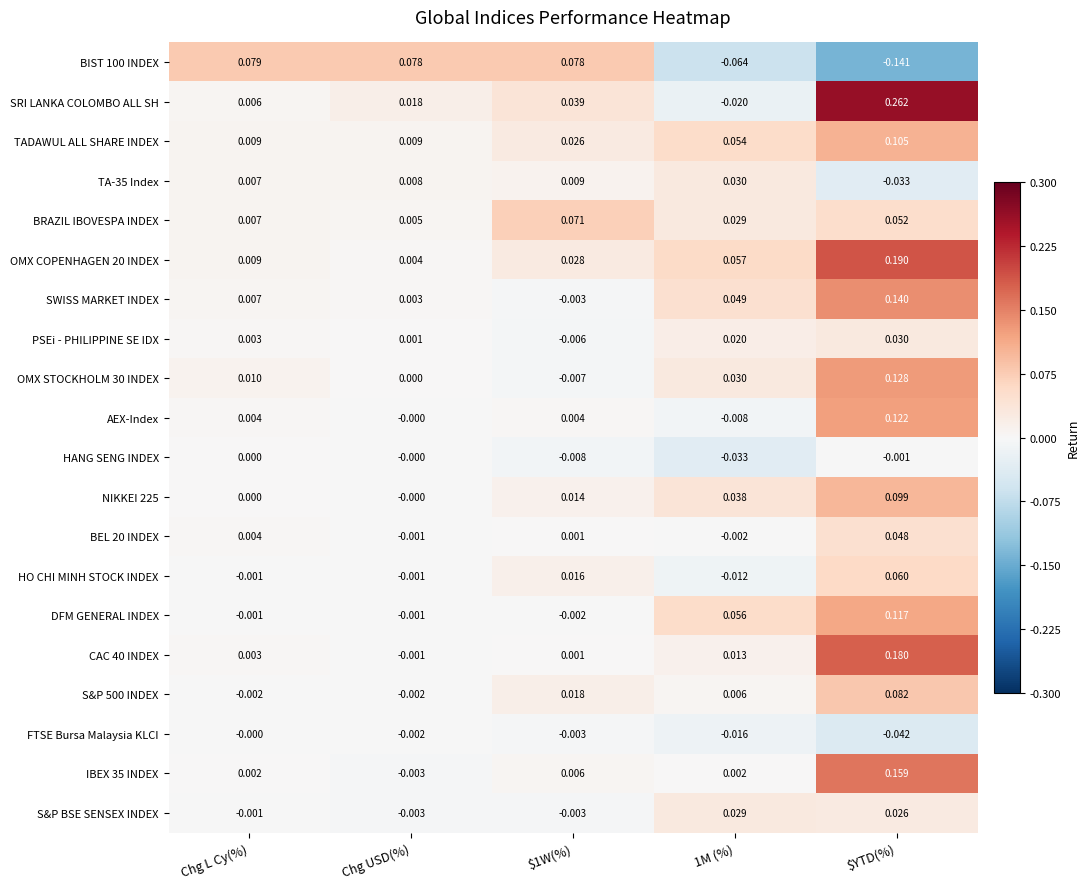

Which series has the largest range (max minus min)?

SRI LANKA COLOMBO ALL SH